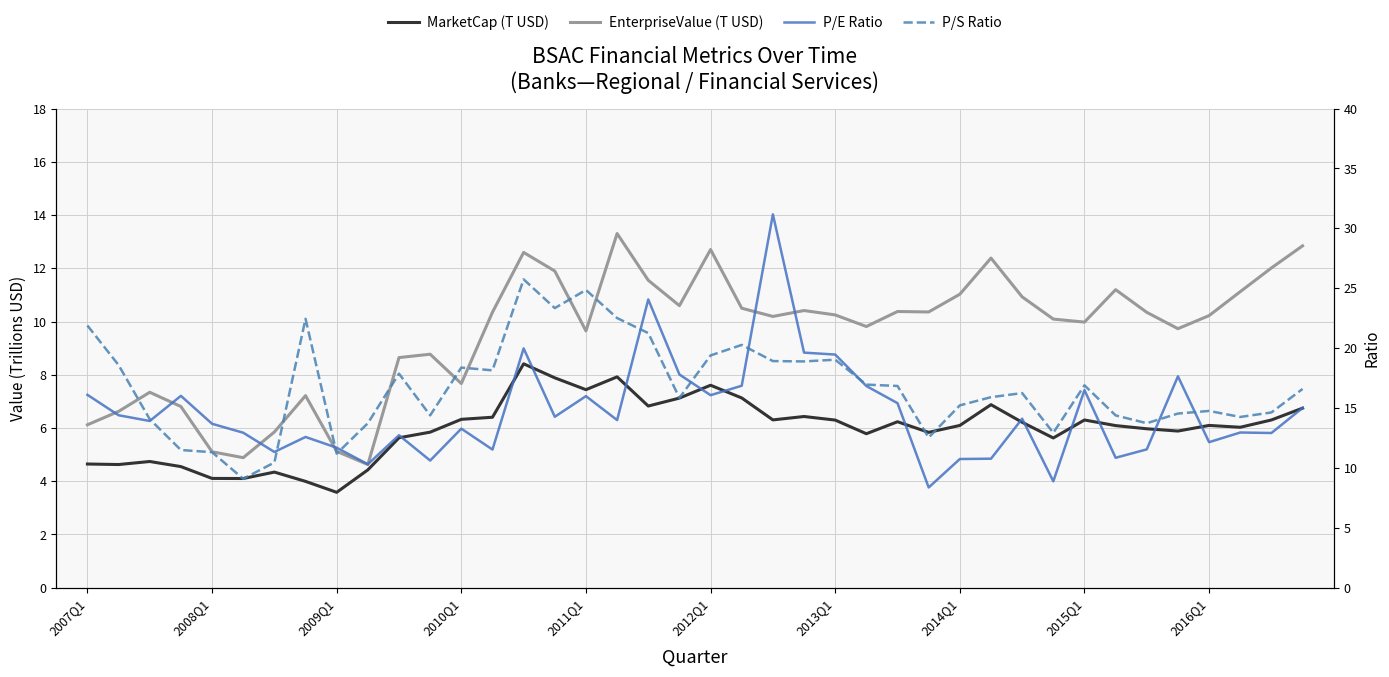

Where does the EnterpriseValue (T USD) series first go above 10?

13